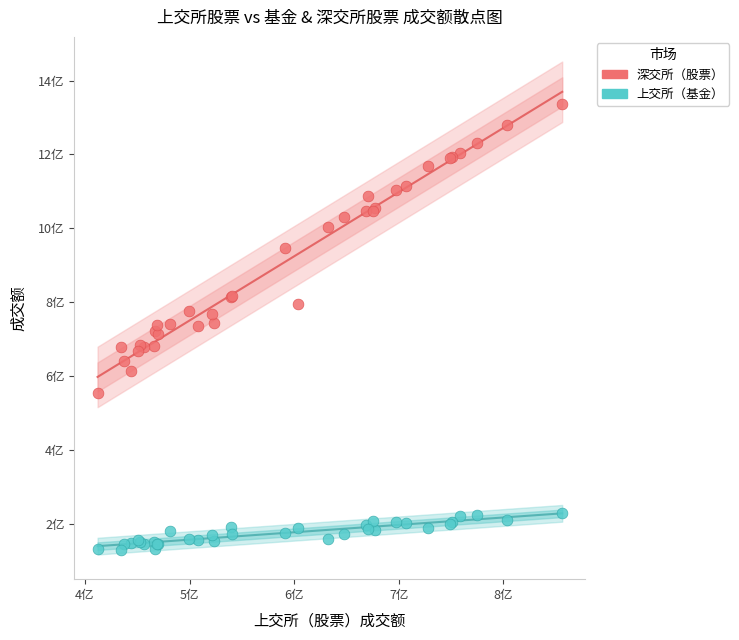

Which series contains the lowest Y value?

上交所（基金）